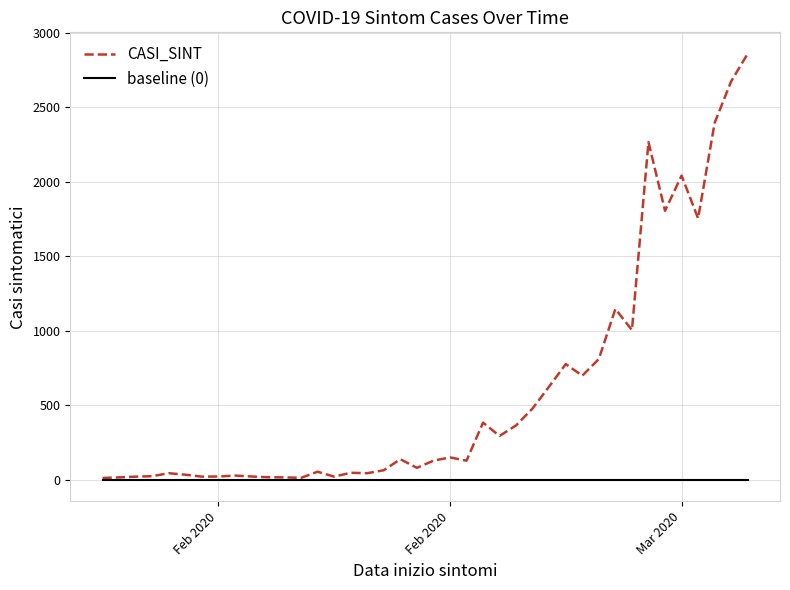

List the series in order of their overall mean, highest first.

CASI_SINT, baseline (0)